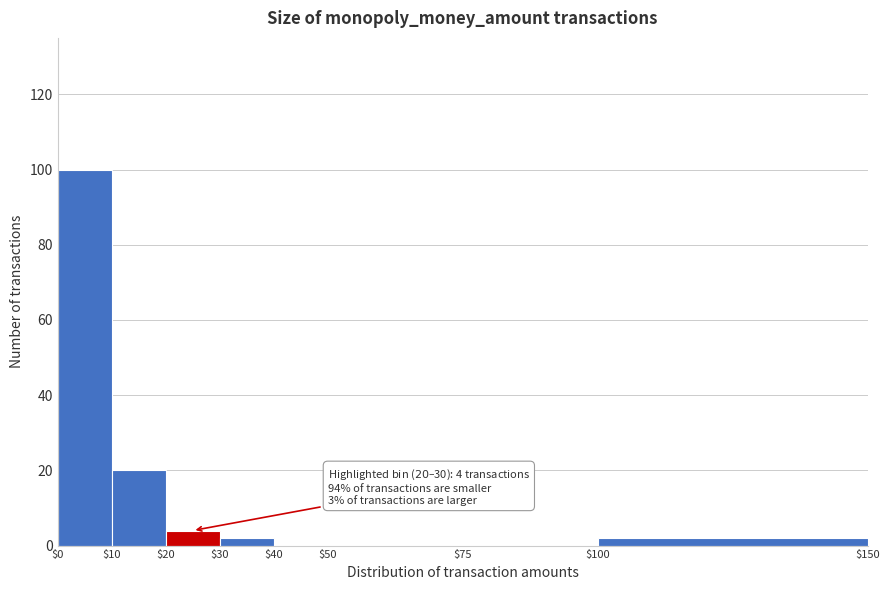

Which range on the x-axis has the tallest bar?

$0 to $10